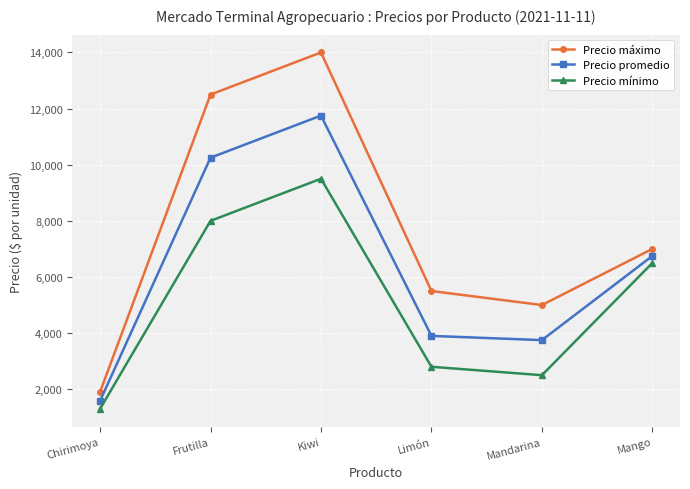

Read the Precio promedio value at Kiwi.

11750